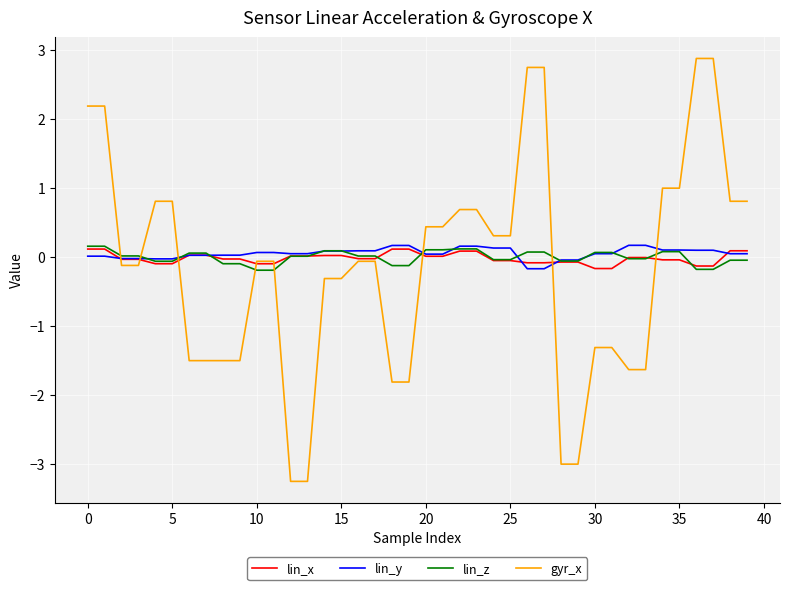

After their last crossing, which series has the higher values: gyr_x or lin_y?

gyr_x